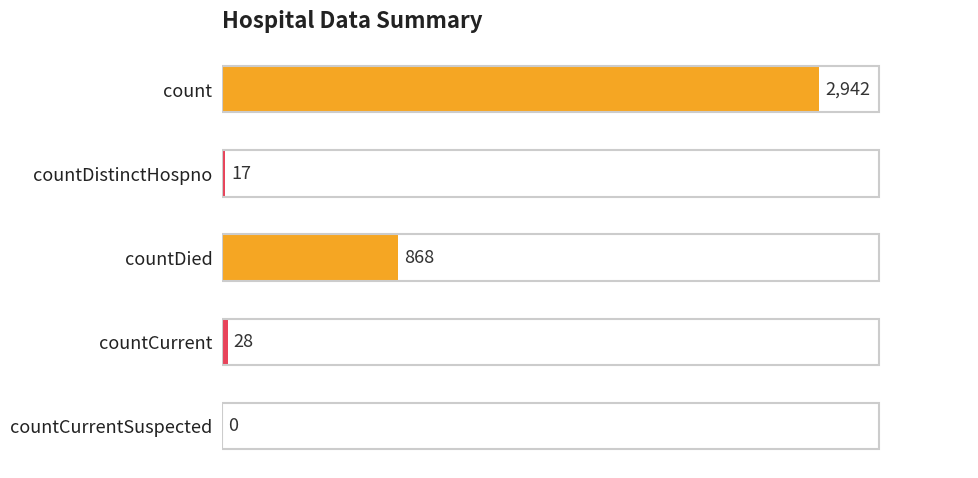

Approximately how many times larger is the value at count compared to countCurrent?

105.1